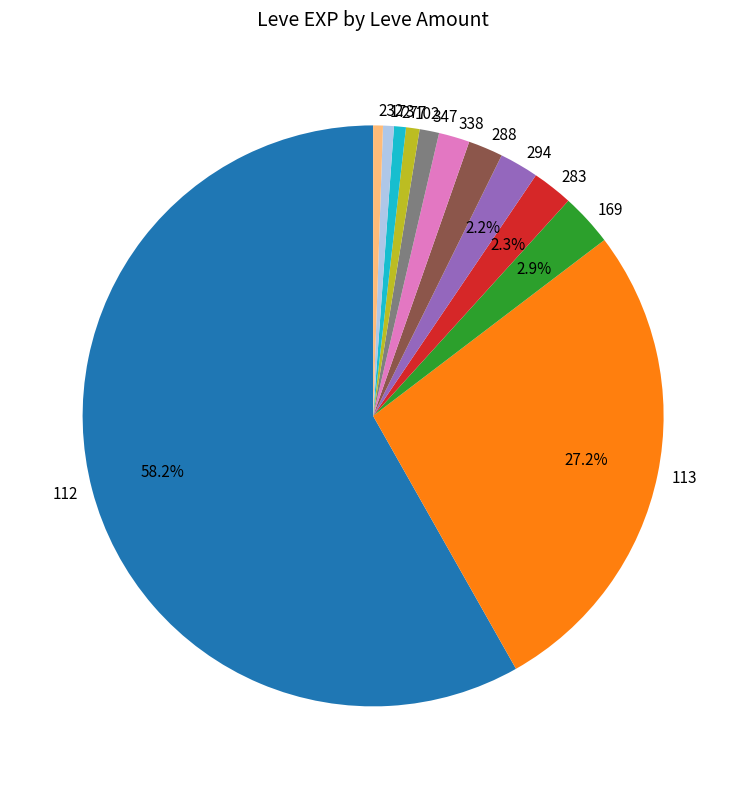

Which slice is the largest?

112